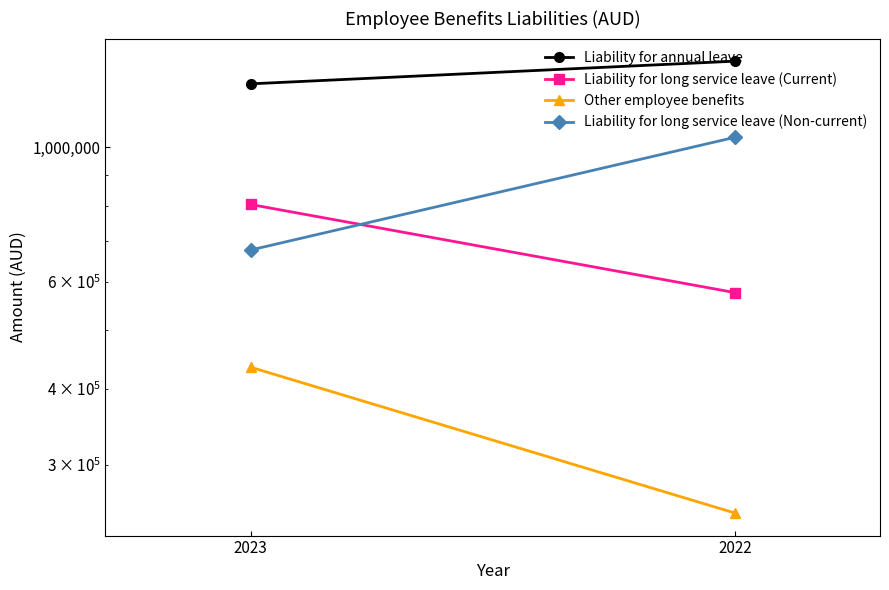

Is this an area chart (filled region under the line)?

No